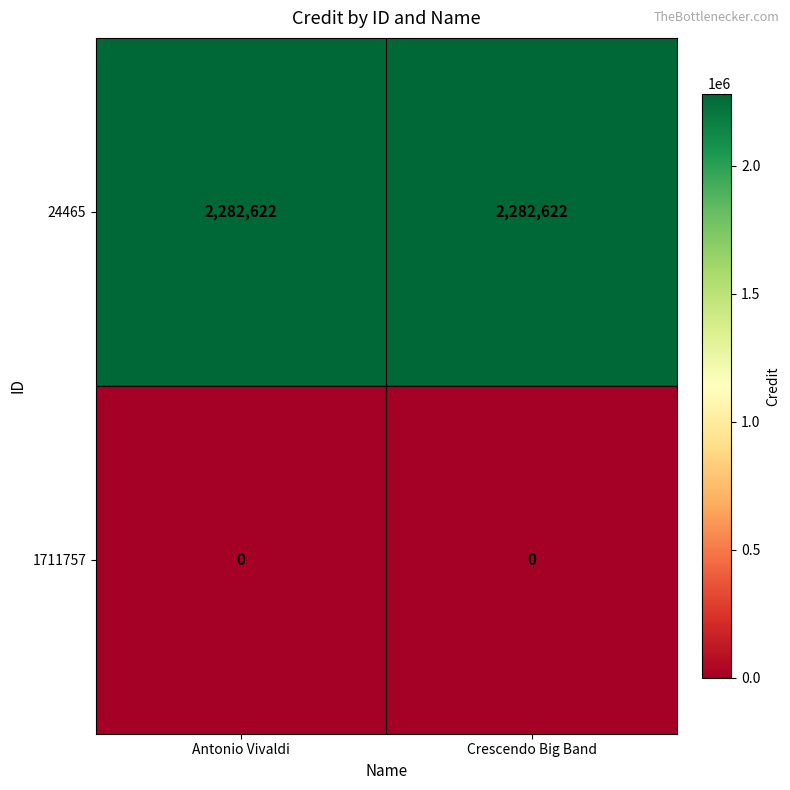

Is it true that 24465 equals 1064914 at Antonio Vivaldi?

False